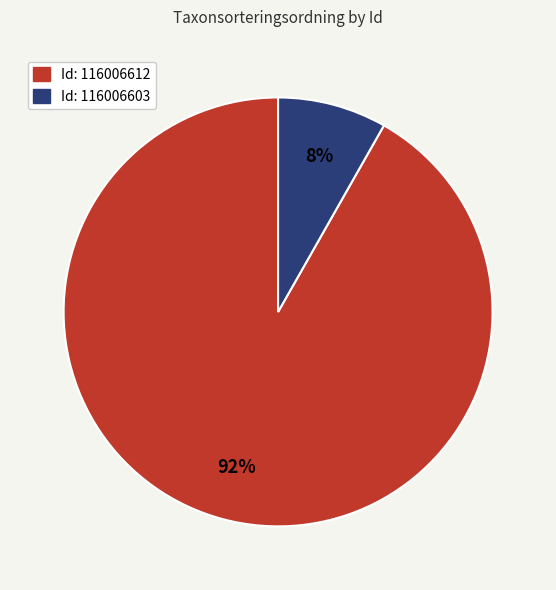

To the nearest percent, what is the average slice percentage?

50%